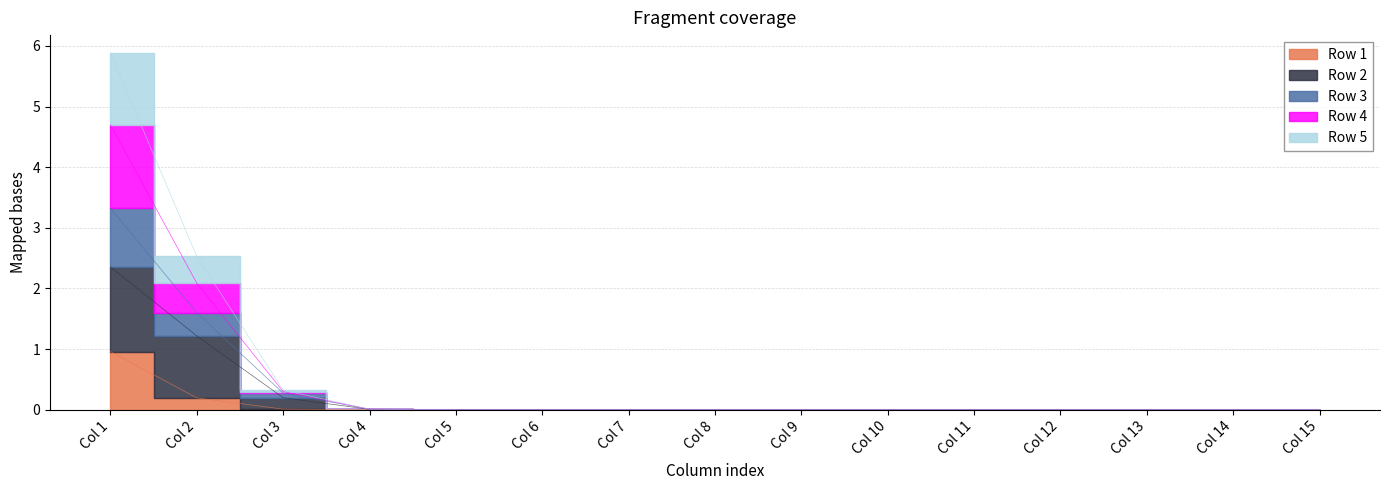

True or false: Row 2 has more than 0 points higher than both neighbors.

False